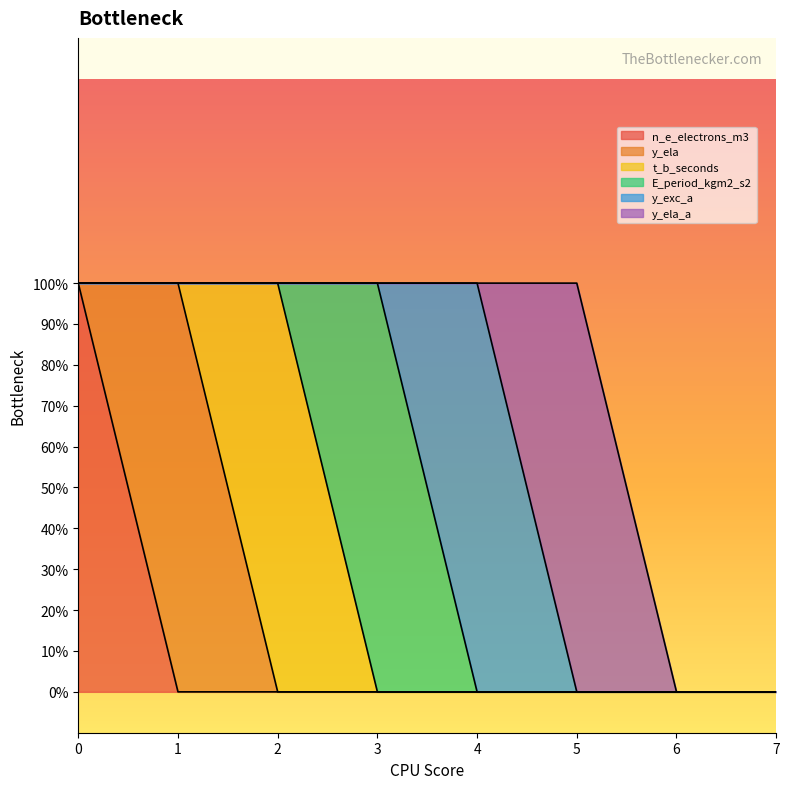

Which has a higher value, 3 or 1?

3